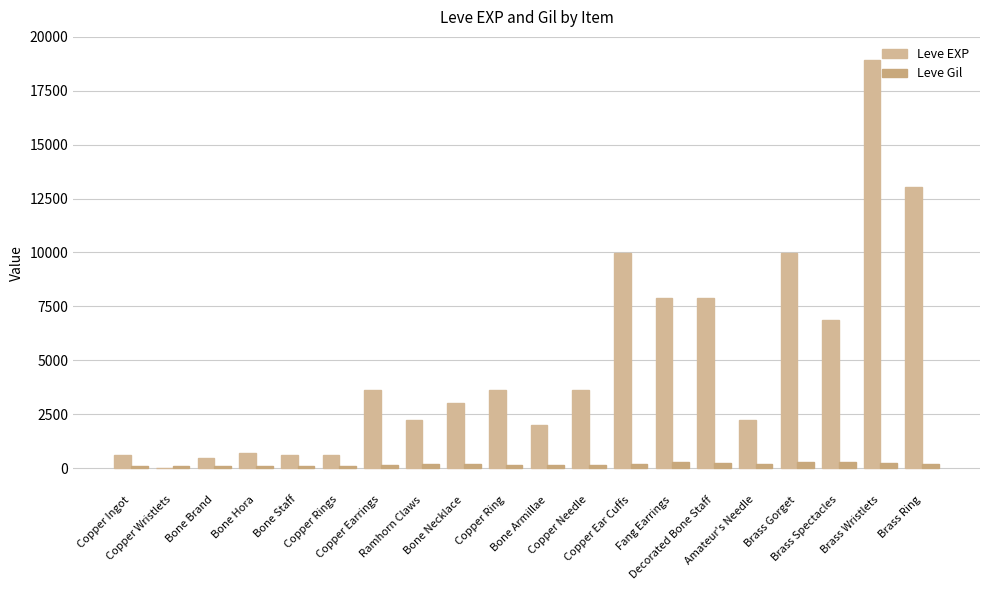

How many groups of bars are there?

20